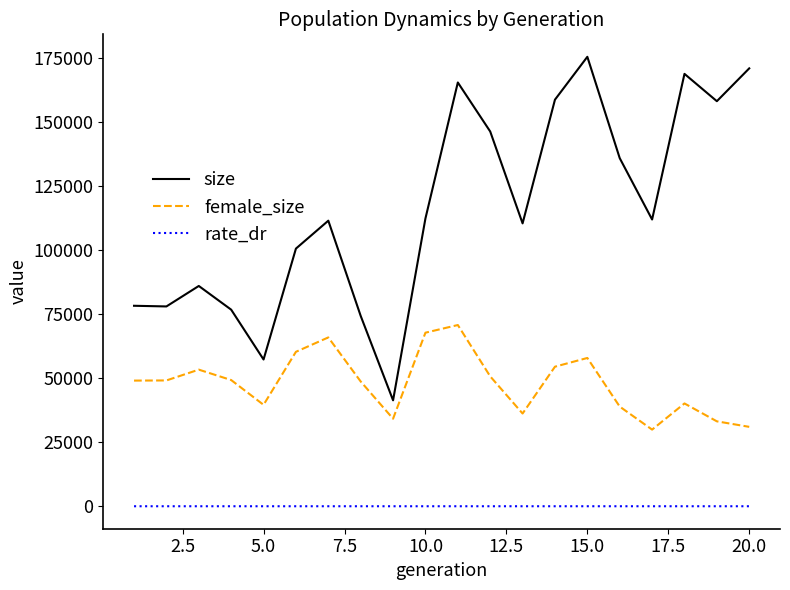

True or false: size and female_size intersect in this chart.

False